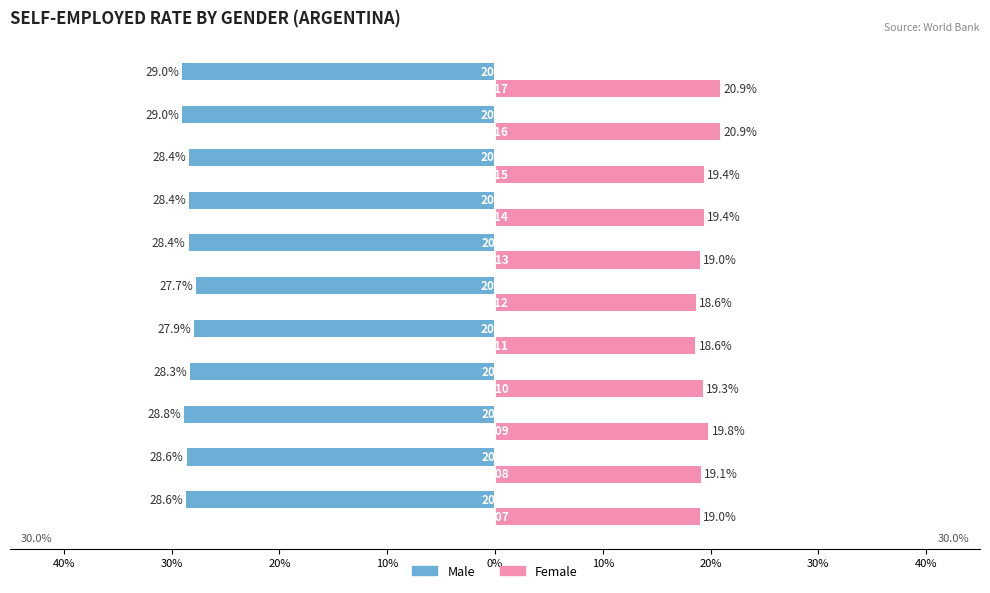

What is the maximum value for Female?

20.9